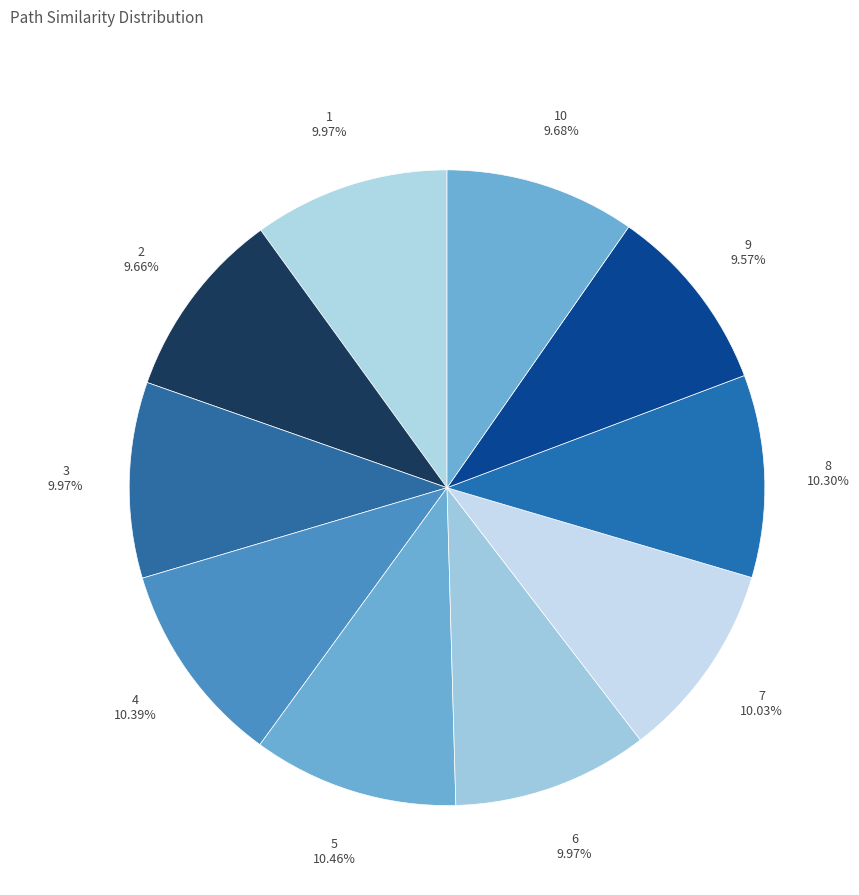

Count the number of slices in the pie.

10